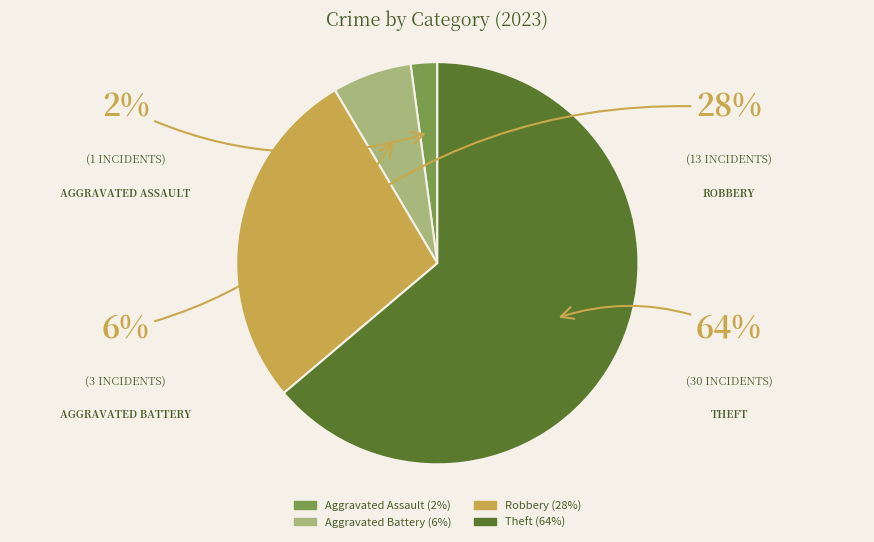

To the nearest percent, what is the combined percentage of Robbery and Aggravated Assault?

30%